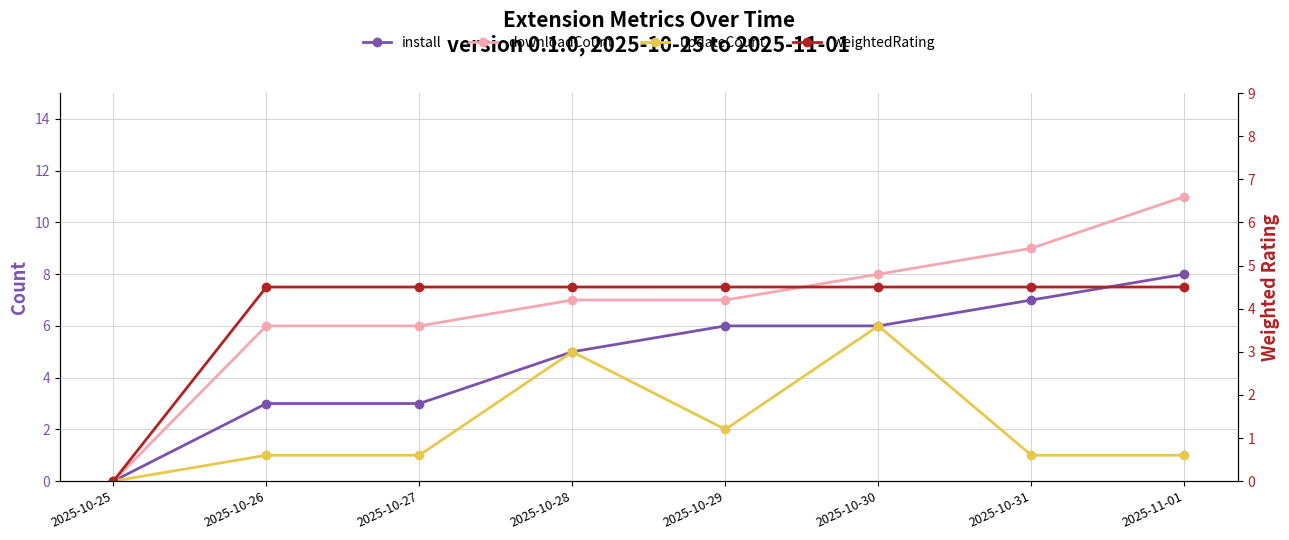

Which series has the largest total across all categories?

downloadCount